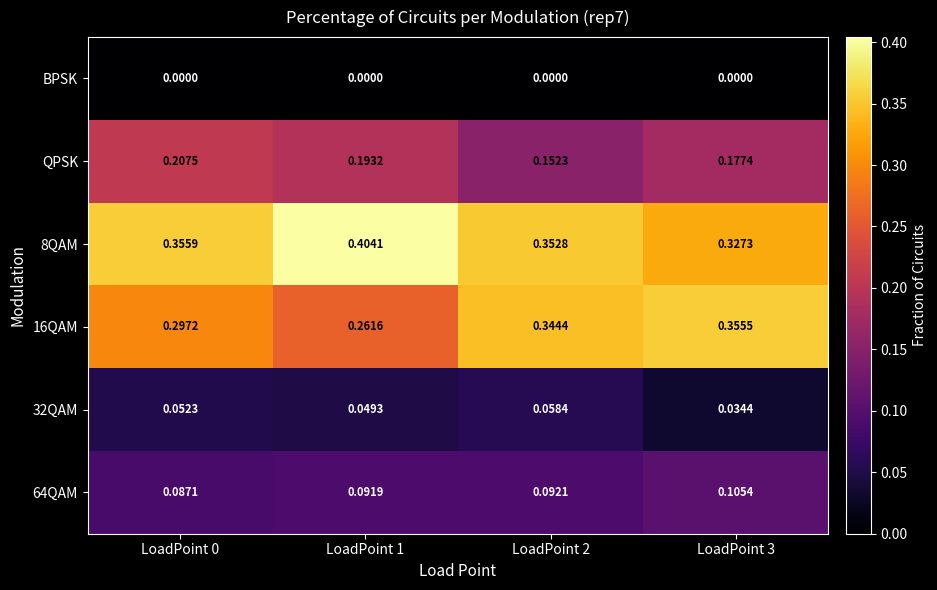

How many distinct data groups are displayed?

6